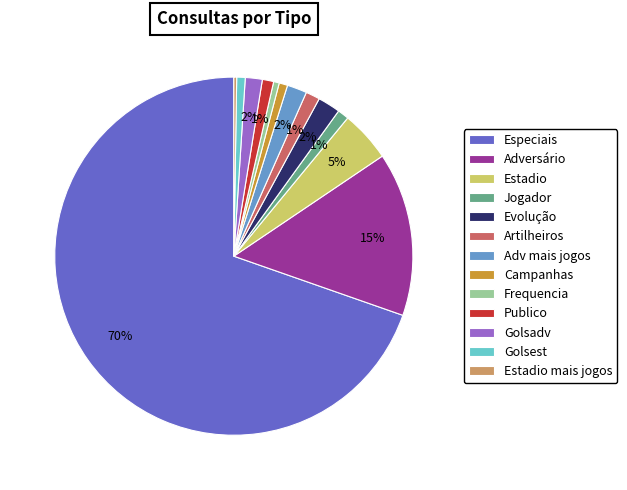

To the nearest percent, what is the difference between the Artilheiros and Adv mais jogos slice percentages?

1%